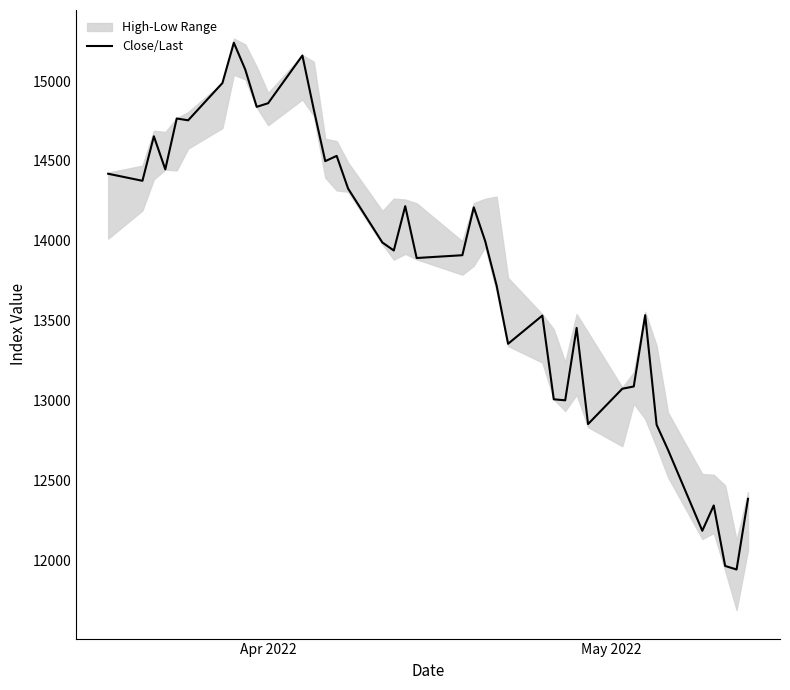

What is the difference between the maximum and second lowest values?

3271.8